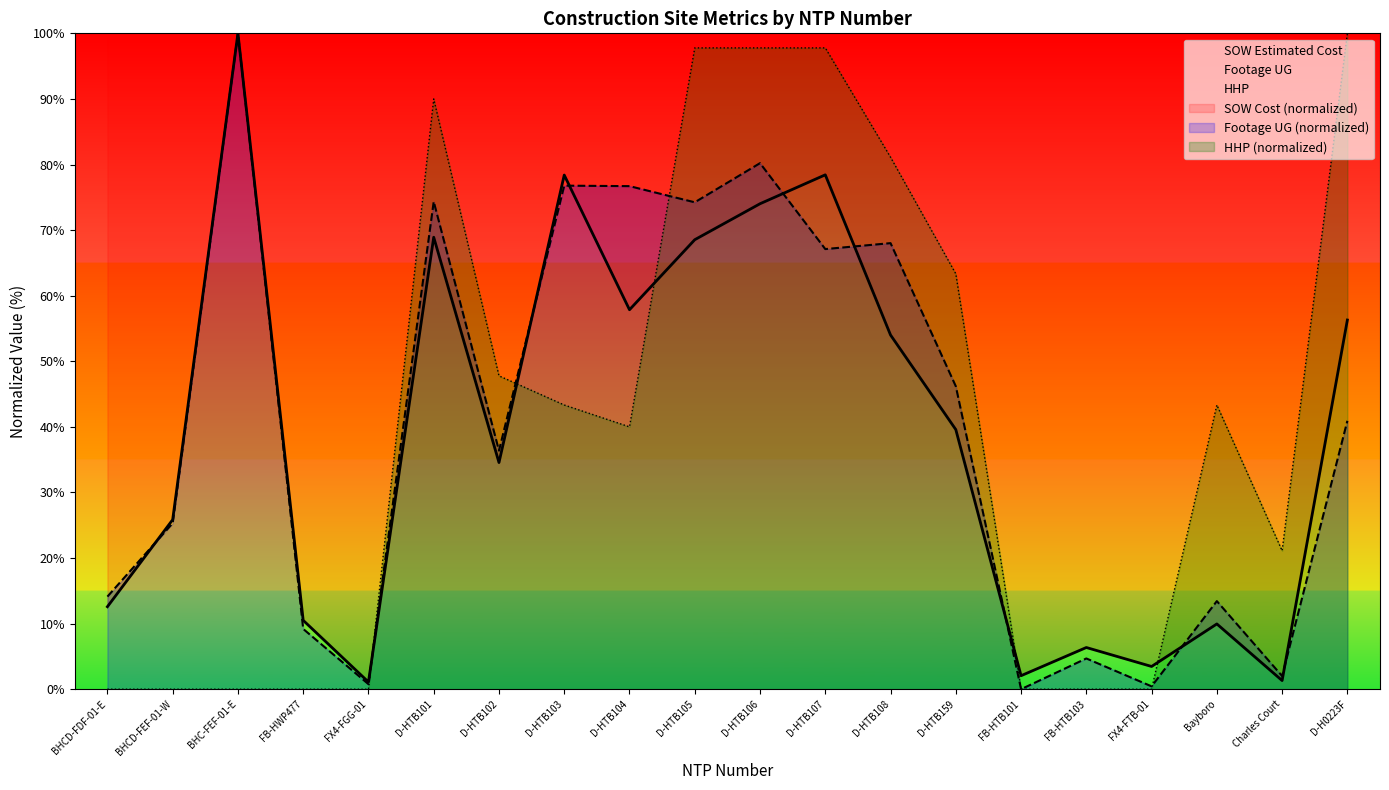

Between Bayboro and BHCD-FDF-01-E, which is larger?

BHCD-FDF-01-E